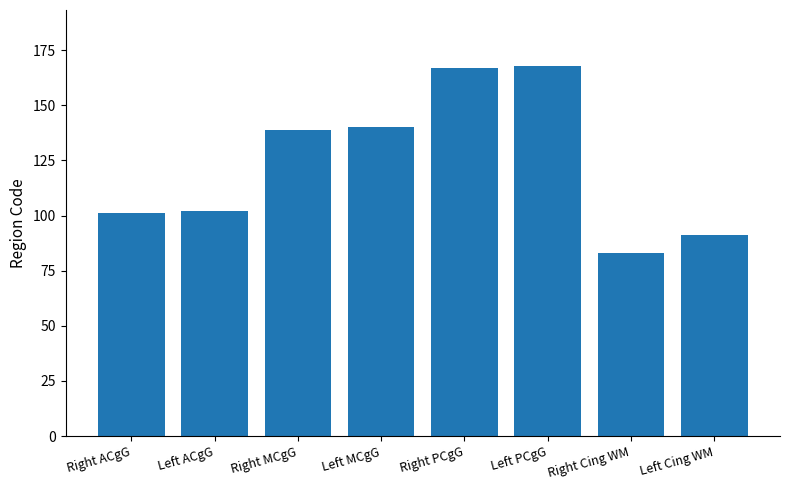

Which has a higher value, Right Cing WM or Left Cing WM?

Left Cing WM